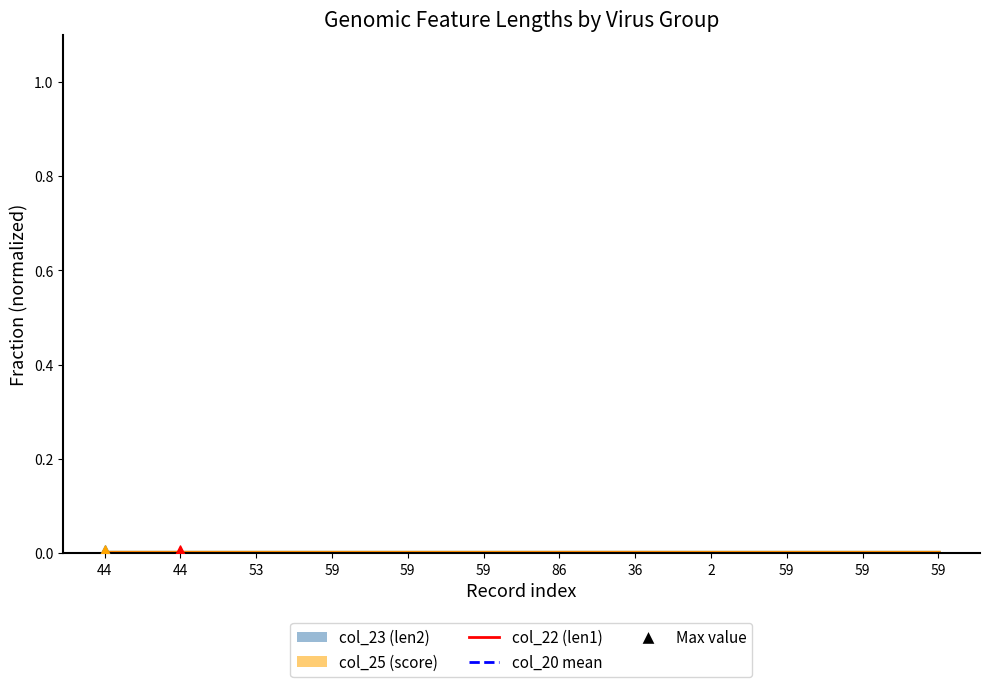

At how many categories does at least one series exceed 0?

12